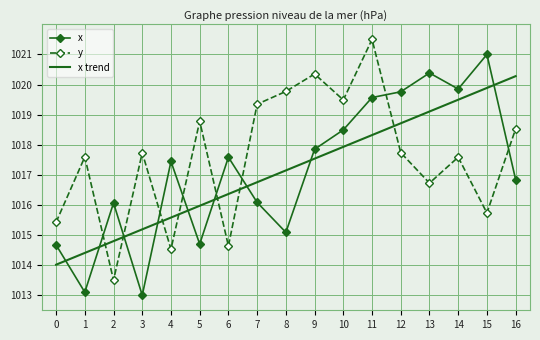

Which label corresponds to the largest value in the chart?

11